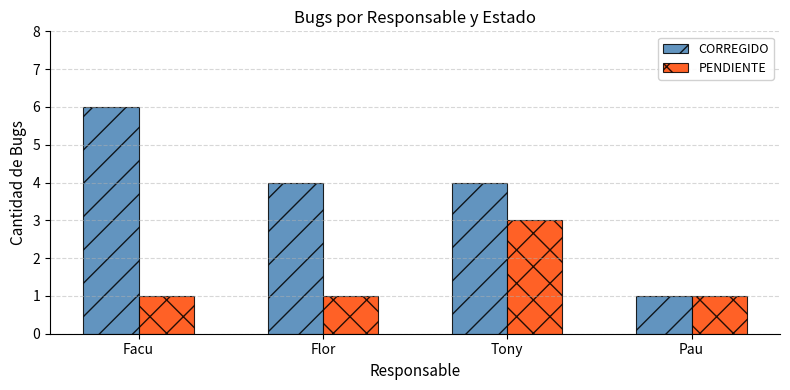

True or false: CORREGIDO has a value of 1 at Pau.

True